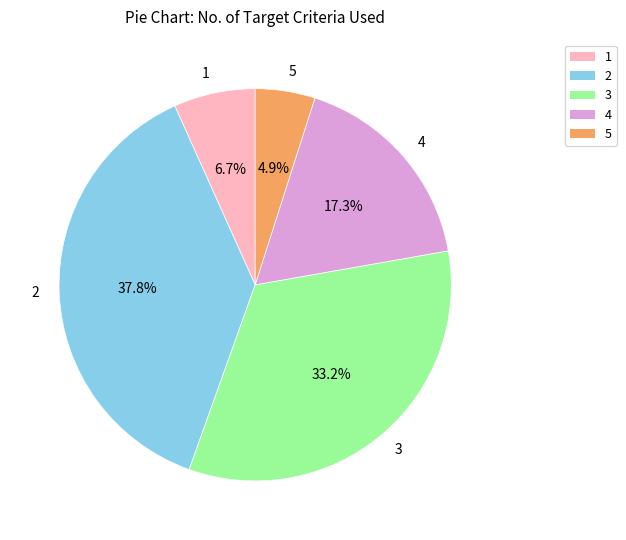

Between 2 and 1, which is larger?

2